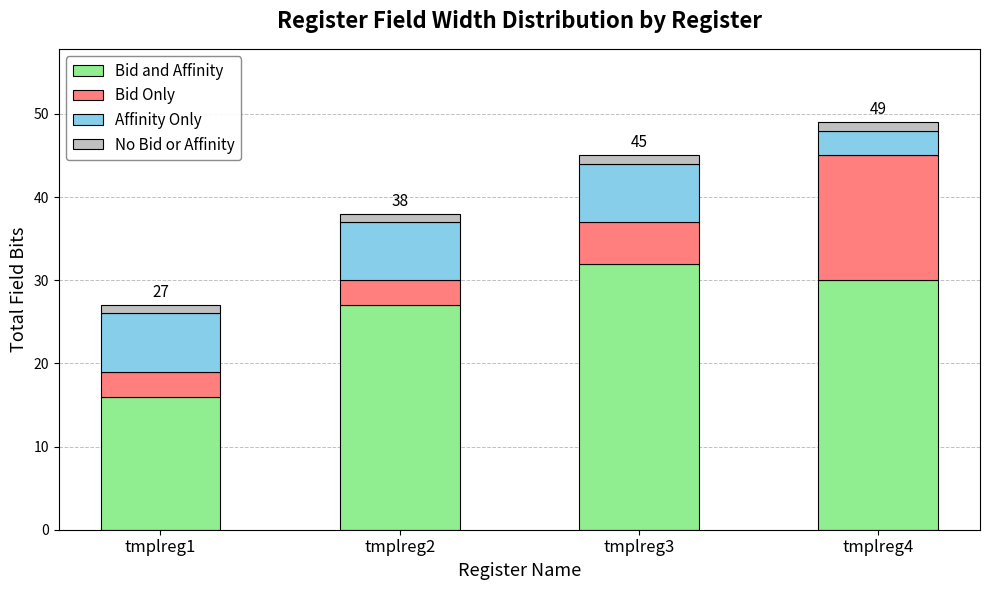

Reading left to right, what are the values for Bid and Affinity?

tmplreg1=16	tmplreg2=27	tmplreg3=32	tmplreg4=30